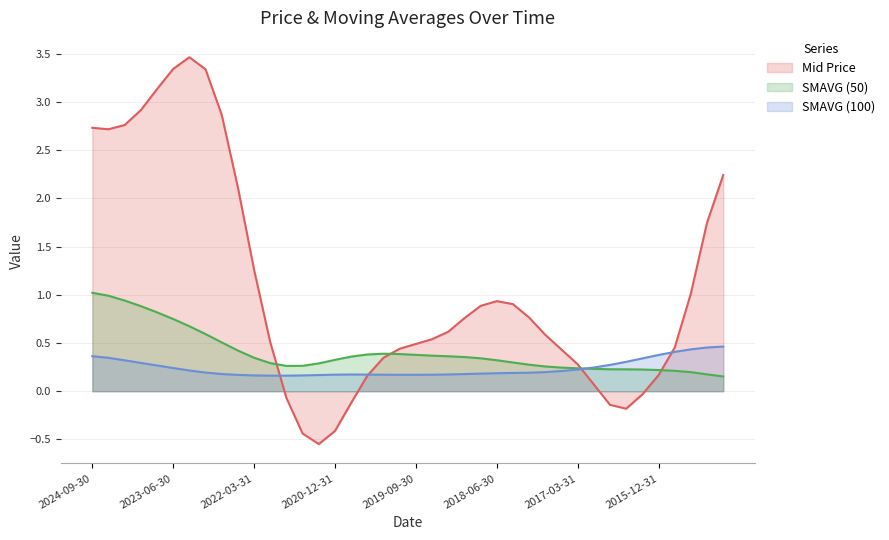

In SMAVG (50), how many points are higher than both neighbors (excluding endpoints)?

1